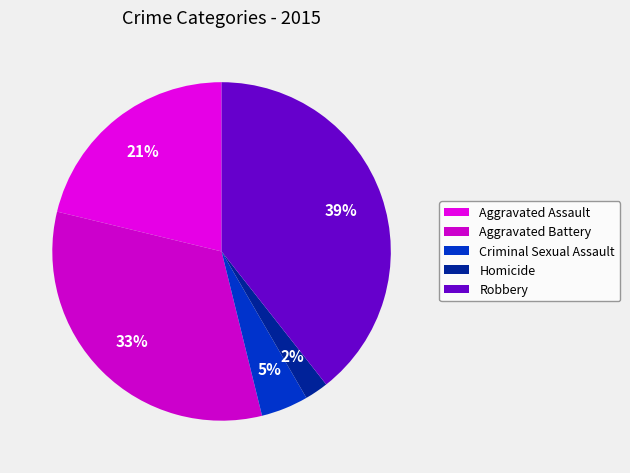

Approximately how many times larger is the value at Aggravated Battery compared to Homicide?

14.5